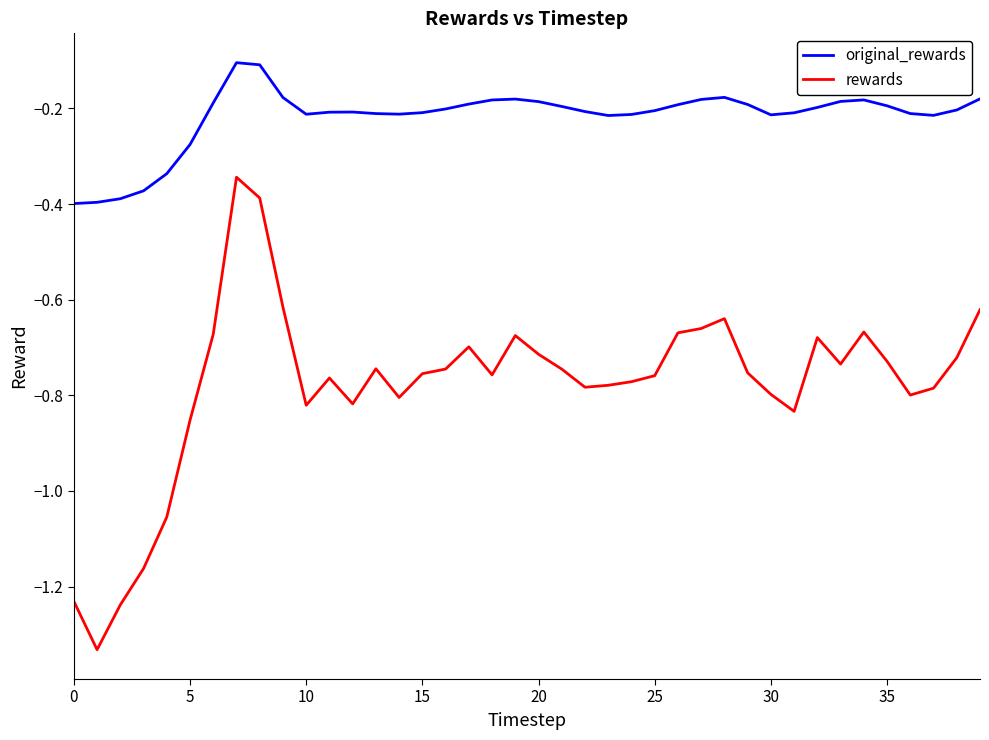

What is the difference between the maximum and minimum values in the rewards series?

1.0